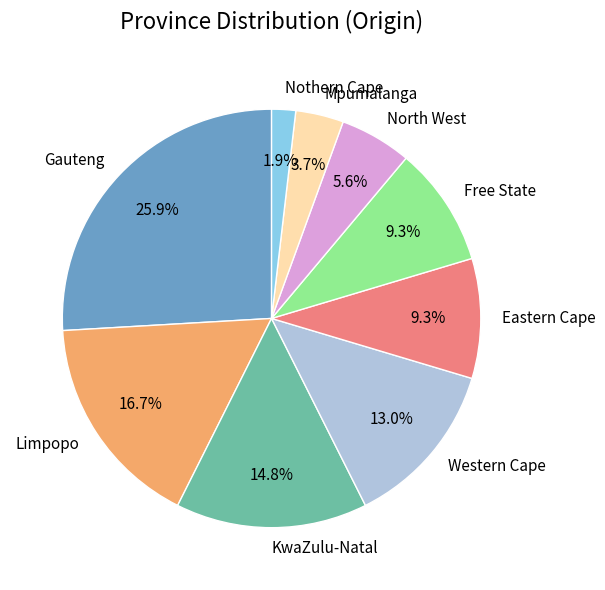

What is the ratio of the value at Mpumalanga to the value at Western Cape?

0.3